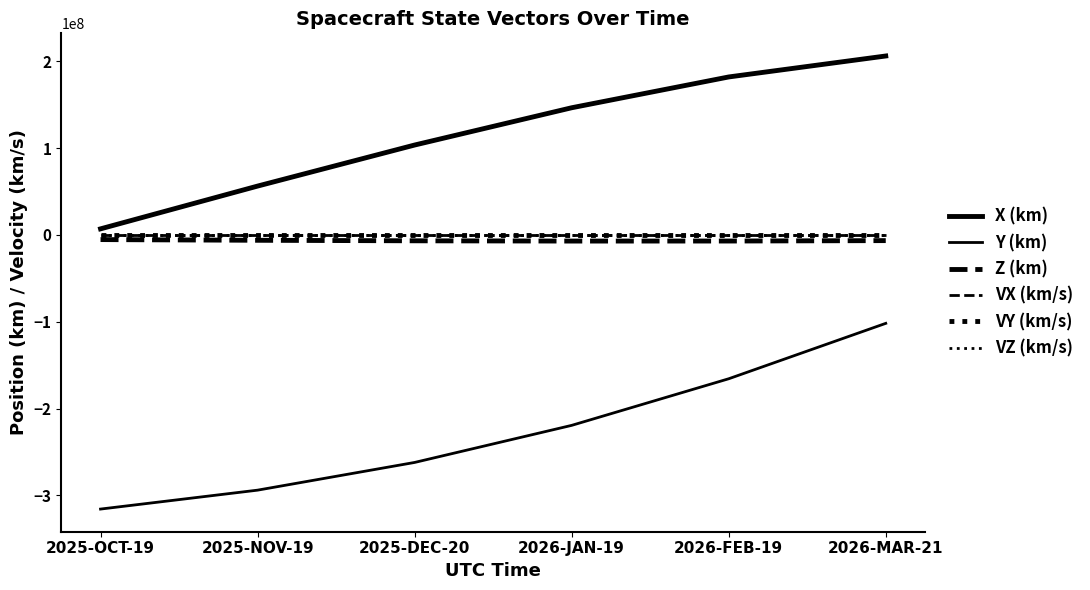

What is the label of the 4th point from the left?

2026-JAN-19